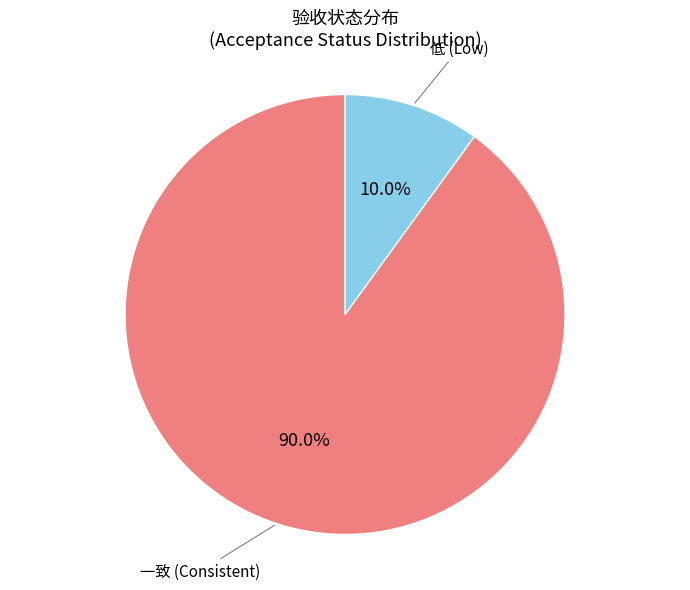

Is 低 the majority of the pie?

No